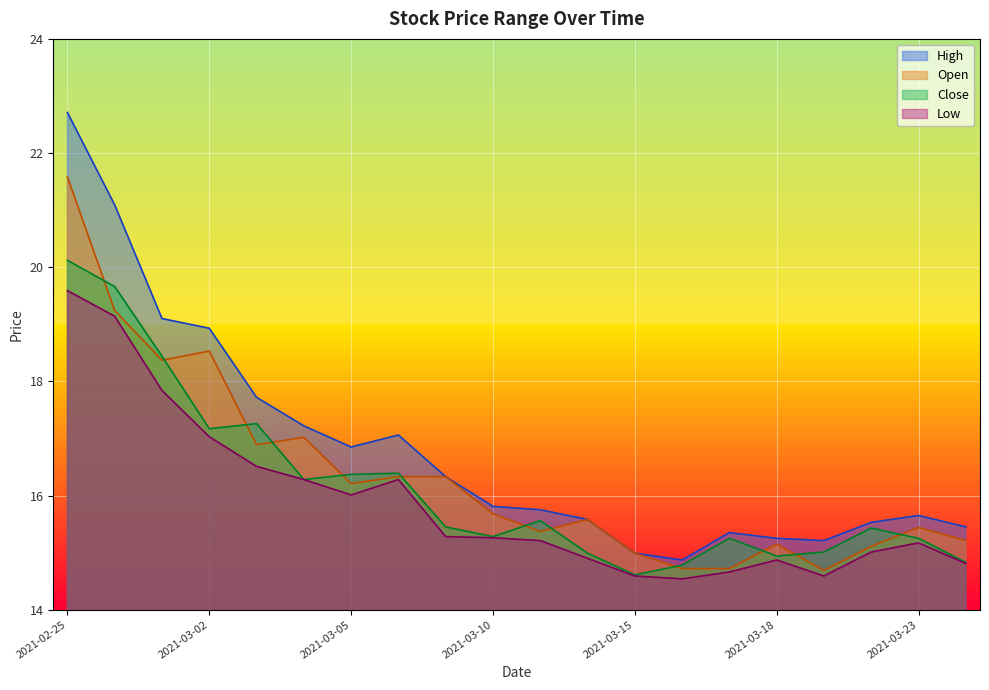

What is the greatest value displayed?

22.7